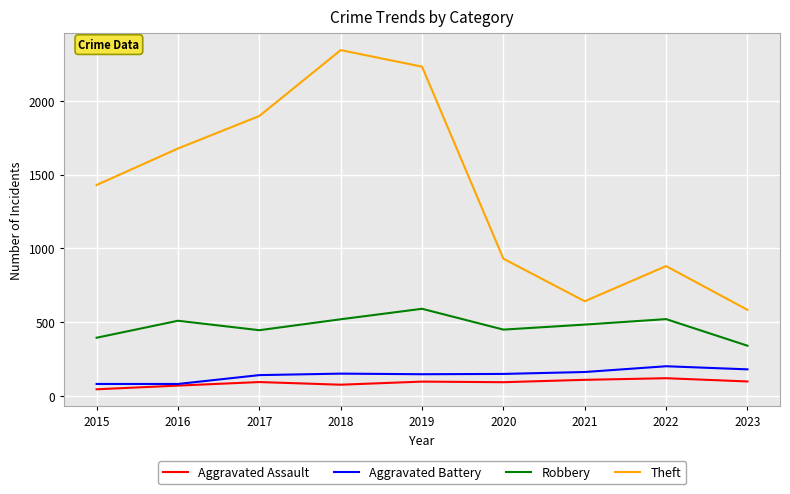

True or false: Theft has a value of 2342 at 2018.

True